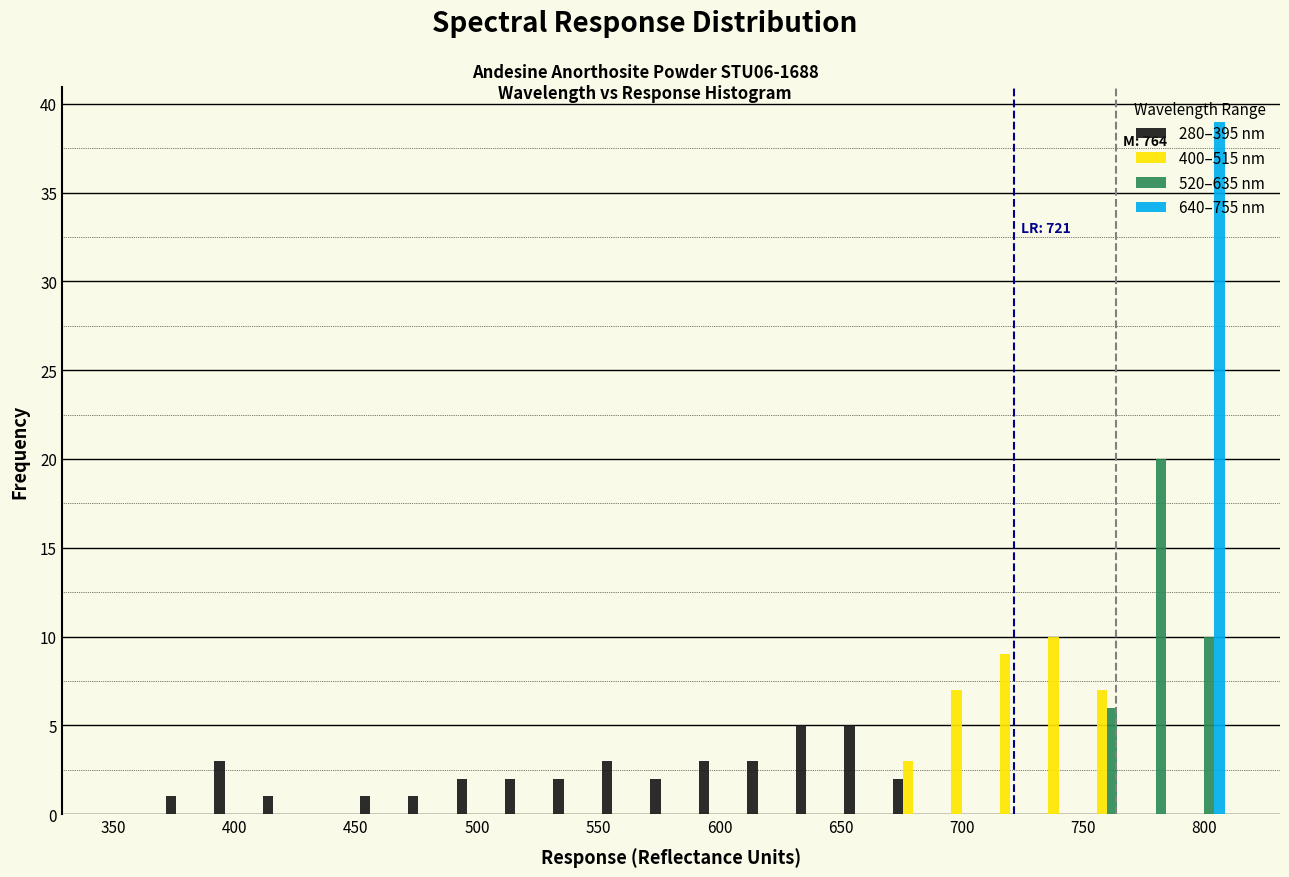

In the 520–635 nm series, which range on the x-axis has the tallest bar?

770 to 790